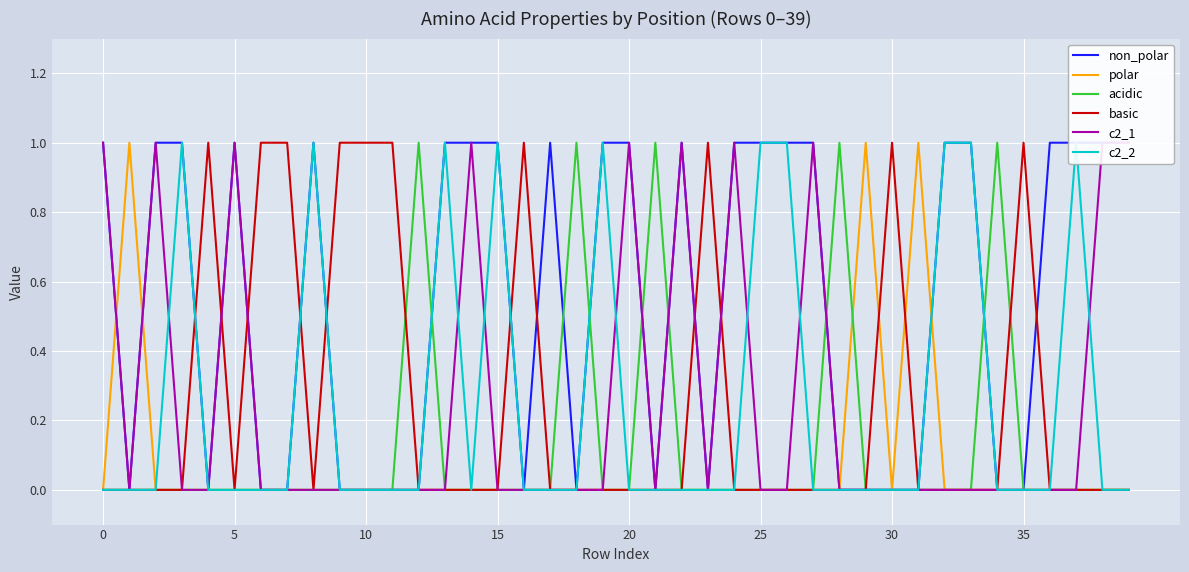

The value of polar at 0 is 0. True or false?

True